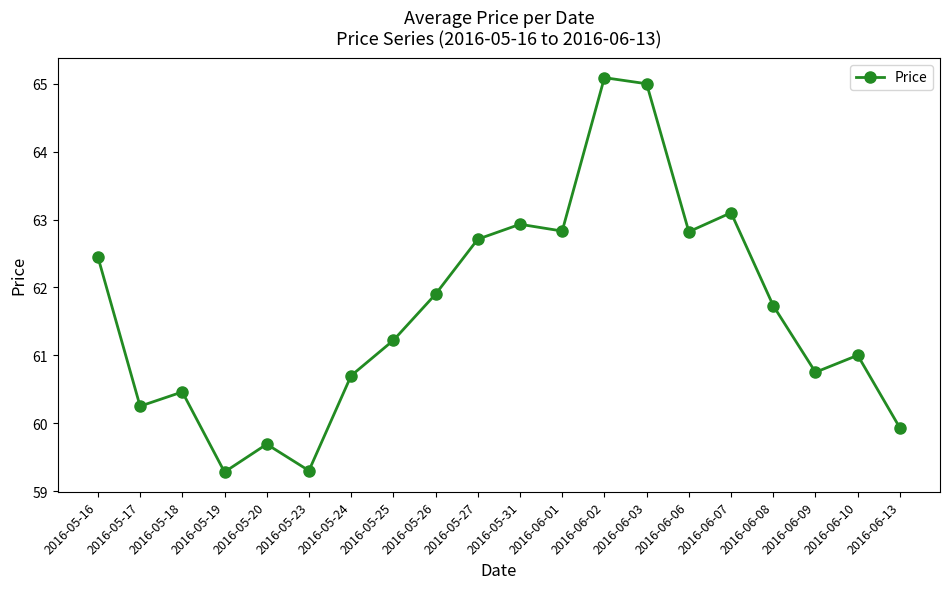

What is the value of the 18th point from the left?

60.8